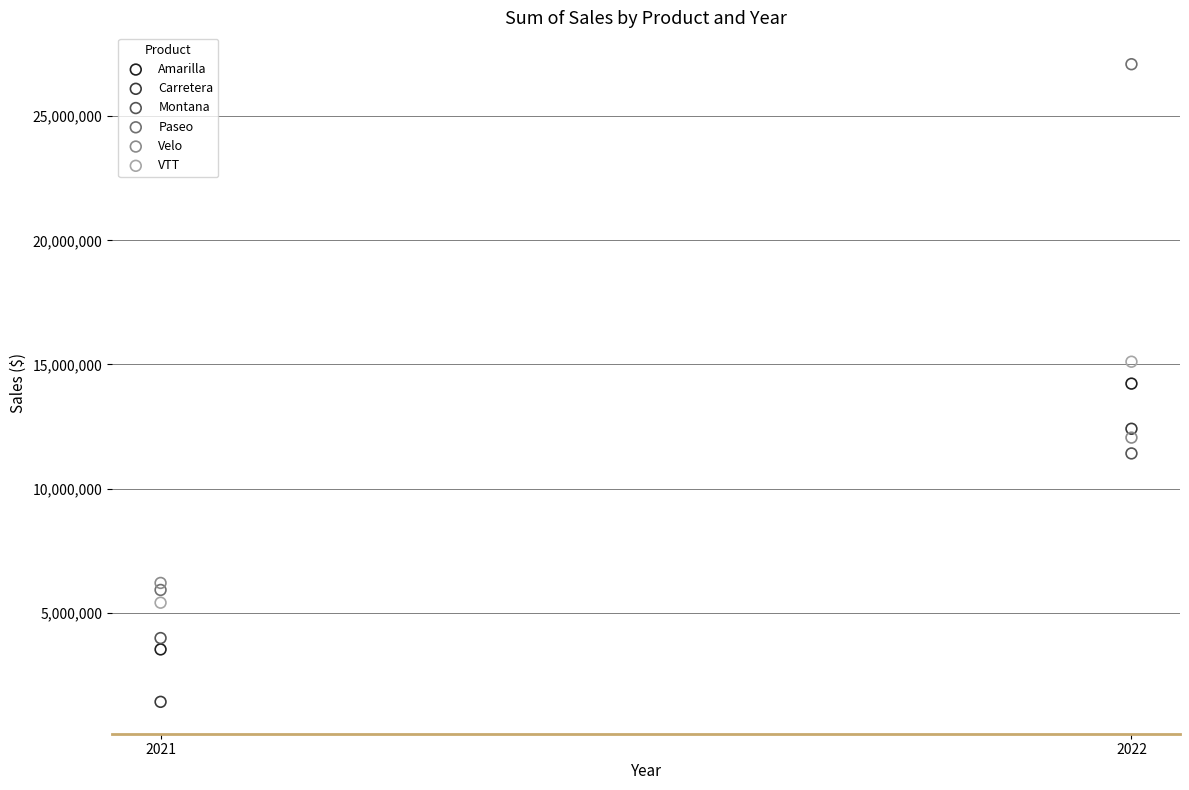

In the VTT series, what Y value is closest to 10255960?

5401427.2